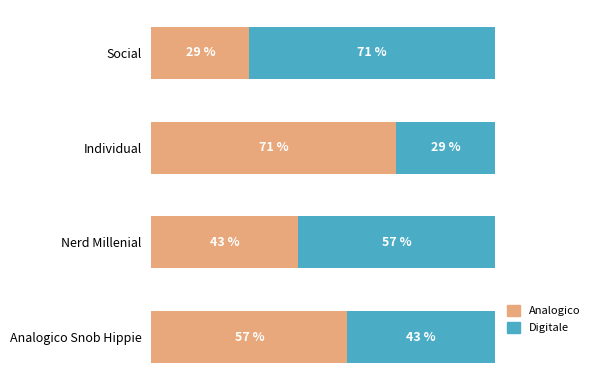

At which label does Analogico reach its minimum?

Social